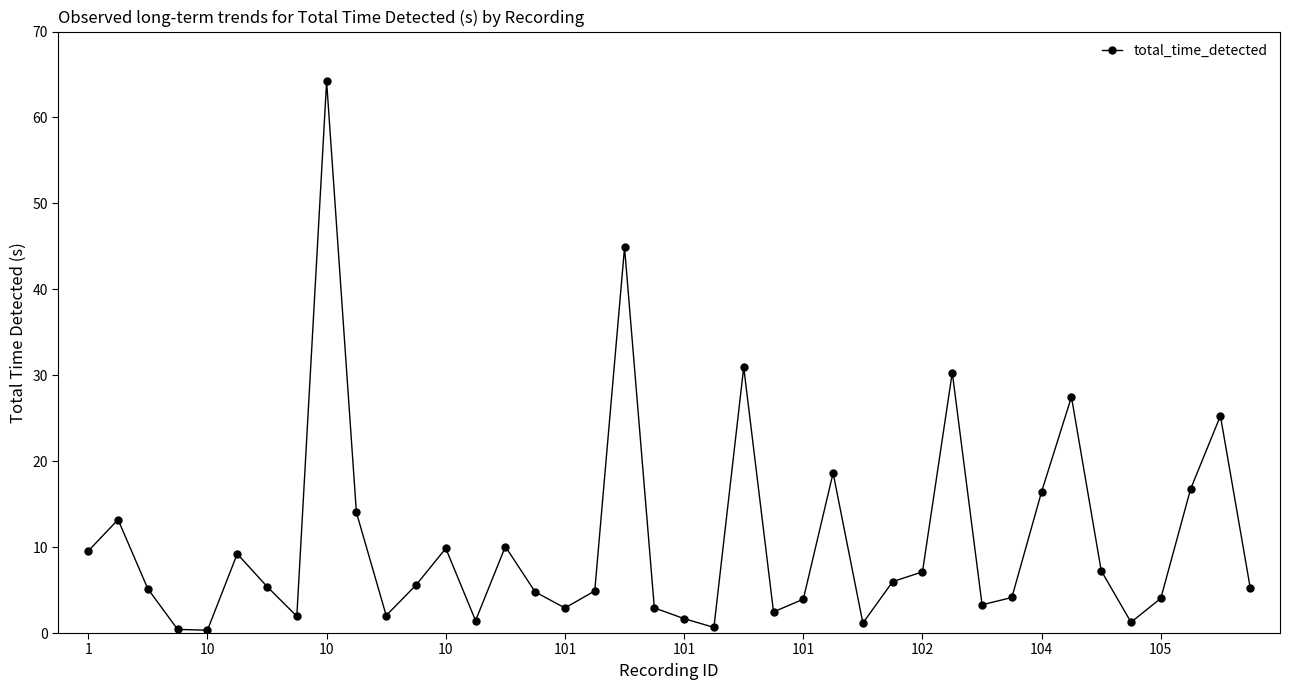

What is the minimum value shown in the chart?

0.3